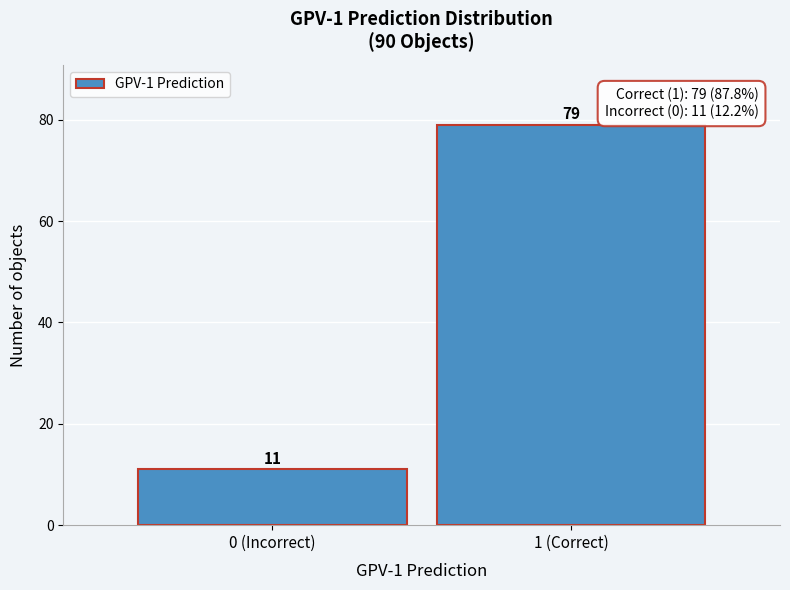

Reading left to right, what are all the values shown in this chart?

11	79